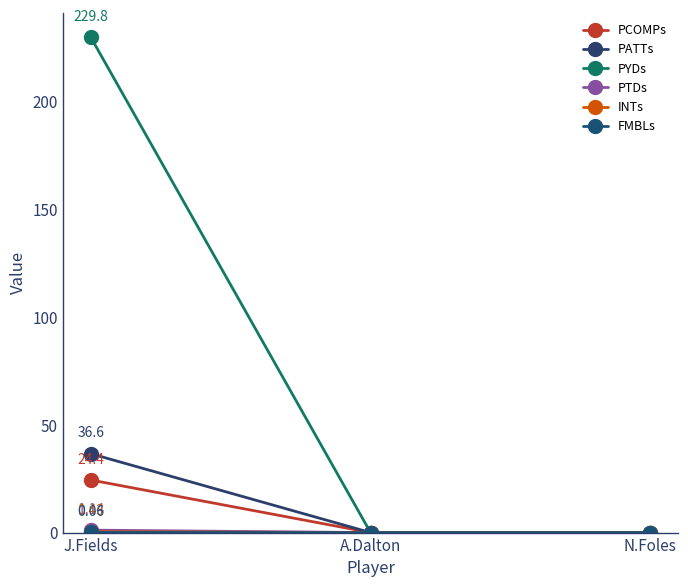

Rank the series by their maximum value, from lowest to highest.

FMBLs, INTs, PTDs, PCOMPs, PATTs, PYDs